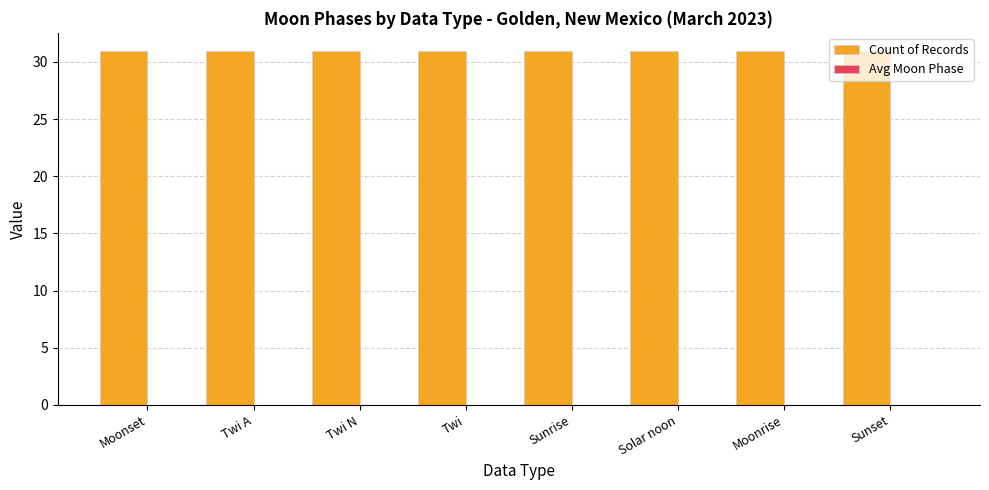

Reading left to right, extract all data points from this chart.

Count of Records: 31	31	31	31	31	31	31	31
Avg Moon Phase: 0	0	0	0	0	0	0	0